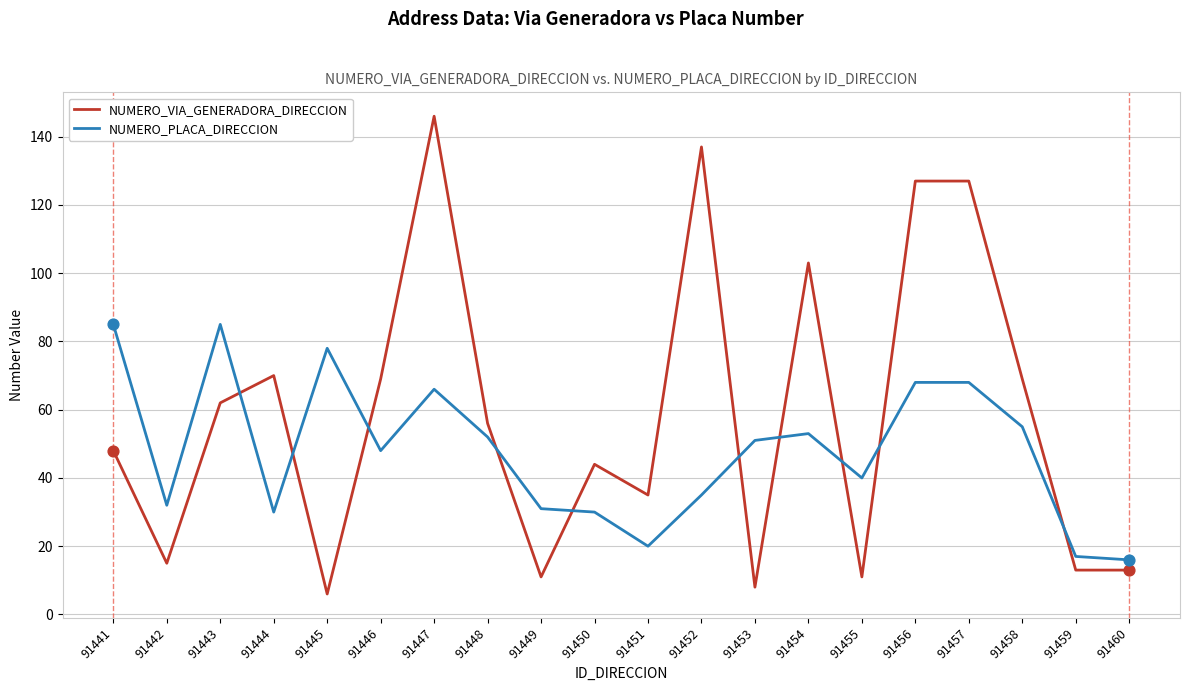

Between 91441 and 91453, which series saw the biggest shift?

NUMERO_VIA_GENERADORA_DIRECCION